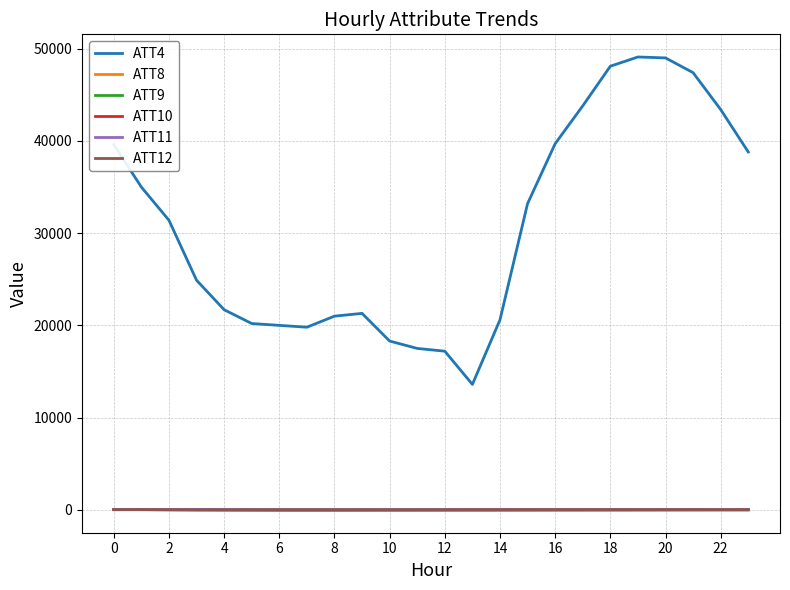

True or false: ATT11 and ATT12 cross at least once.

False